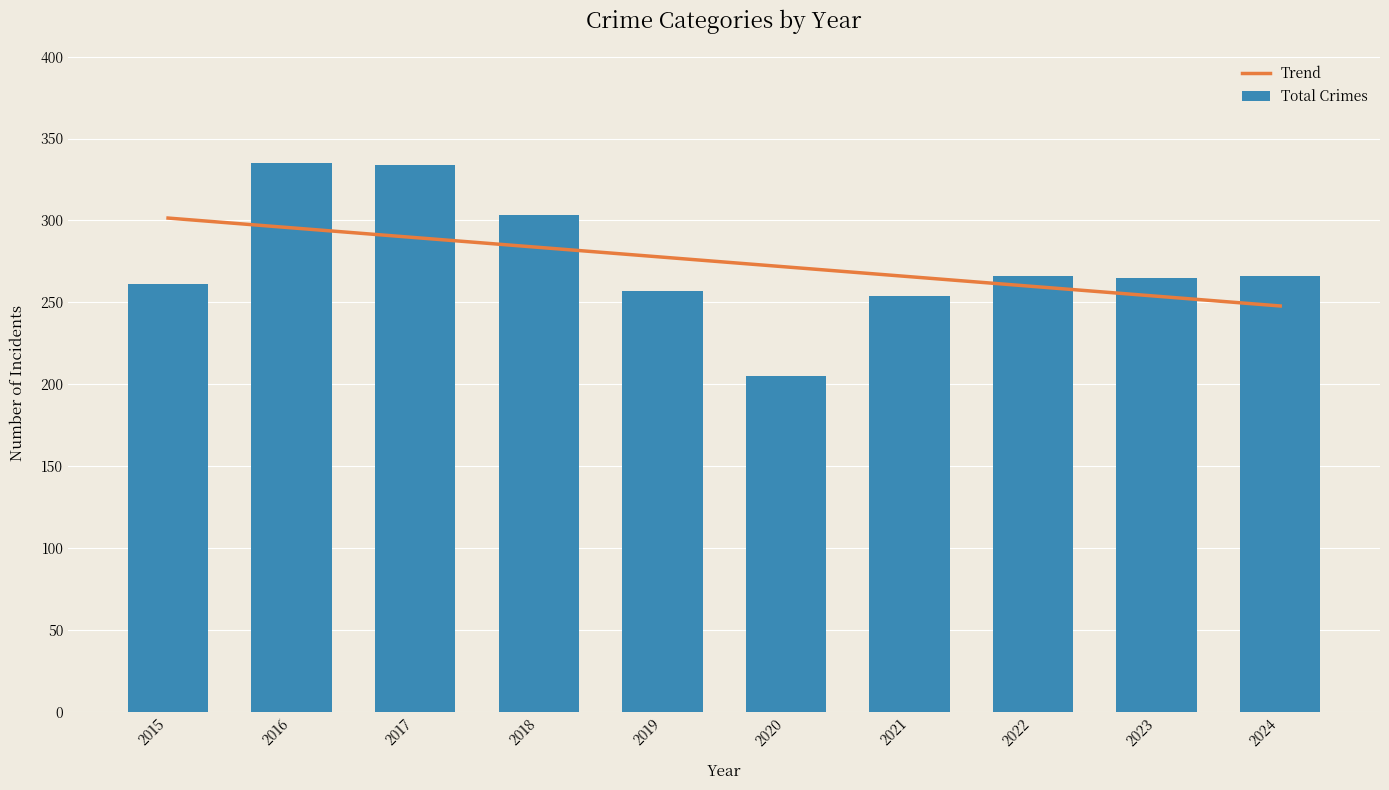

True or false: Aggravated Assault has a value of 89 at 2015.

False